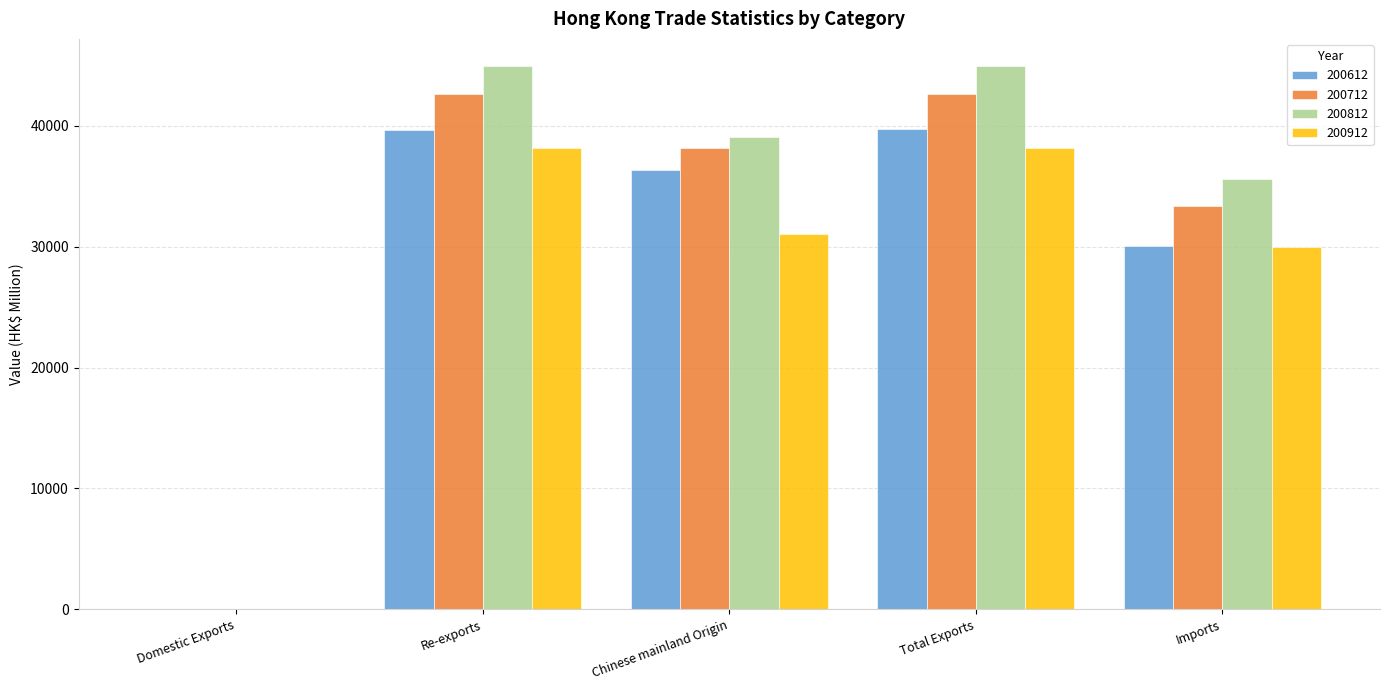

Where is 200612 nearest to the value 19869?

Imports